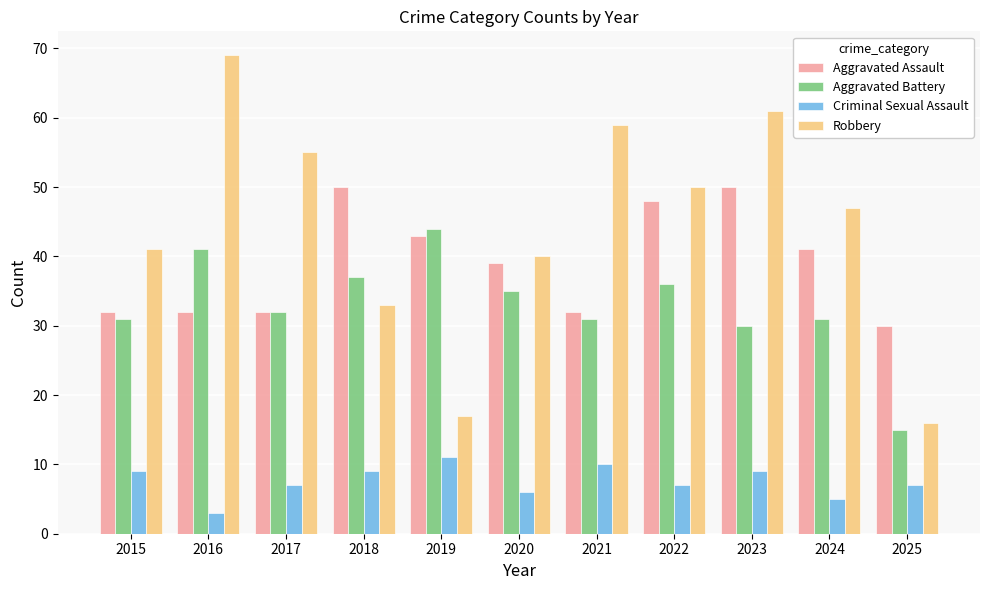

Is it true that Robbery equals 47 at 2024?

True